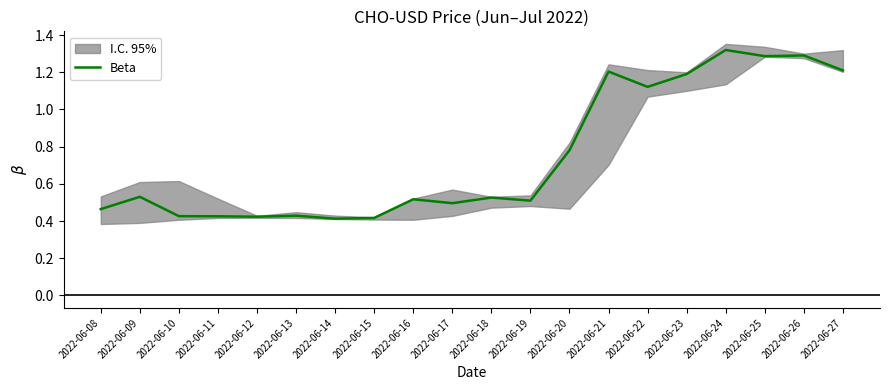

How many points are higher than both their immediate neighbors (excluding endpoints)?

7